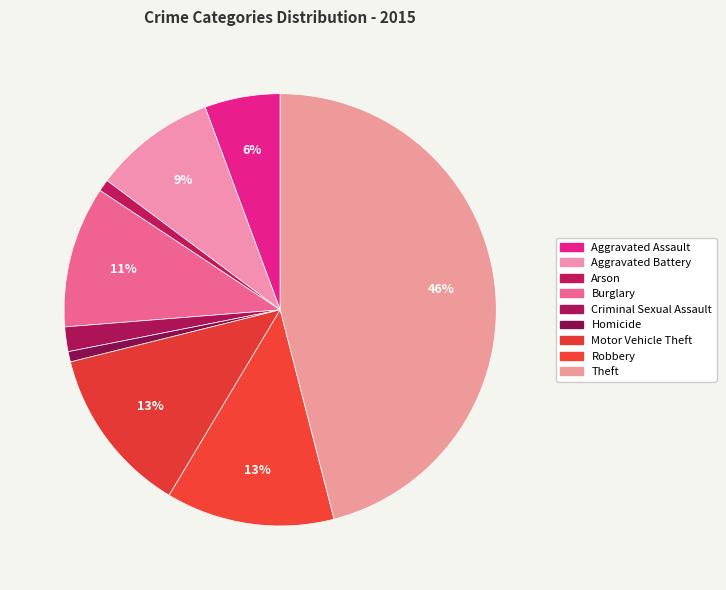

Is there a majority slice in this chart?

No